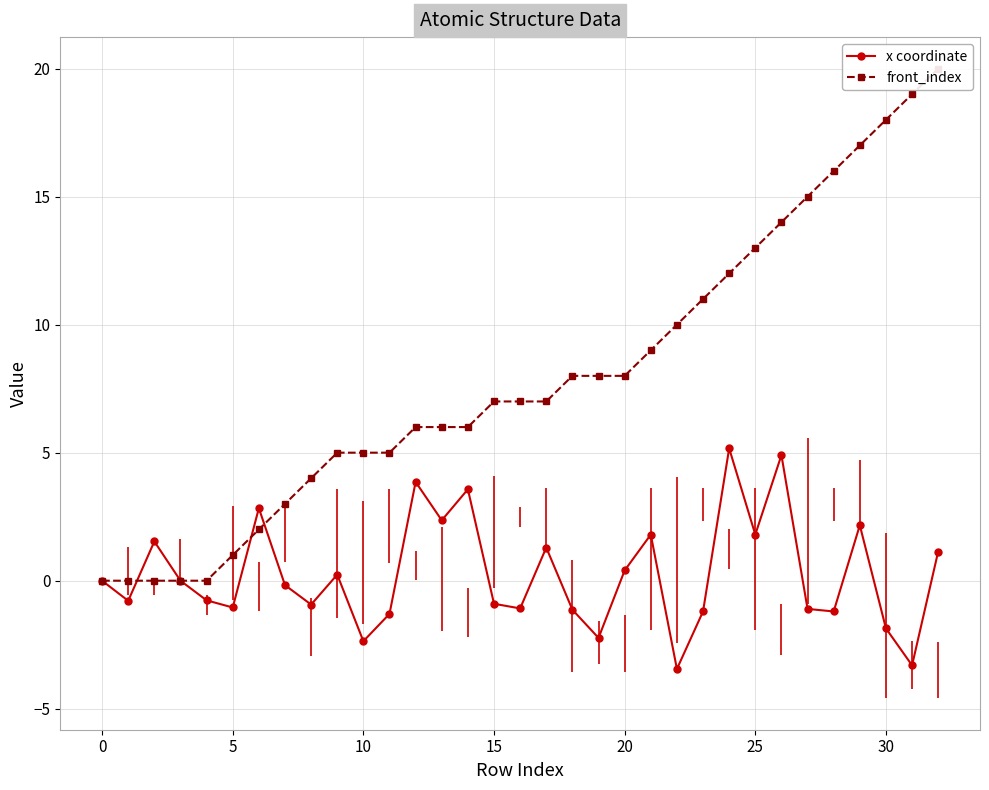

What is the minimum value for x coordinate?

-3.4